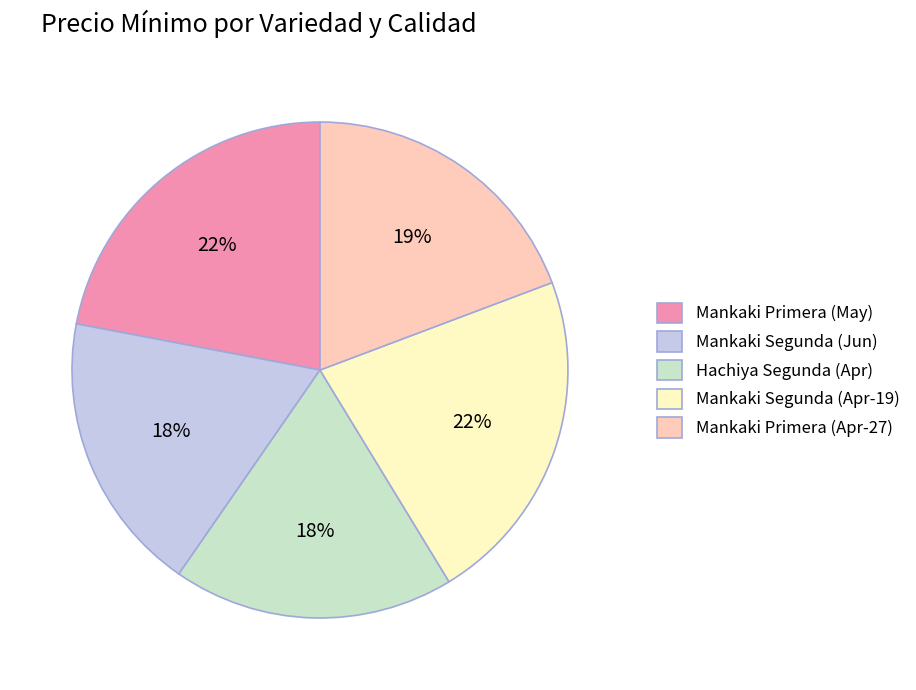

Which has a higher value, Mankaki Primera (May) or Mankaki Primera (Apr-27)?

Mankaki Primera (May)